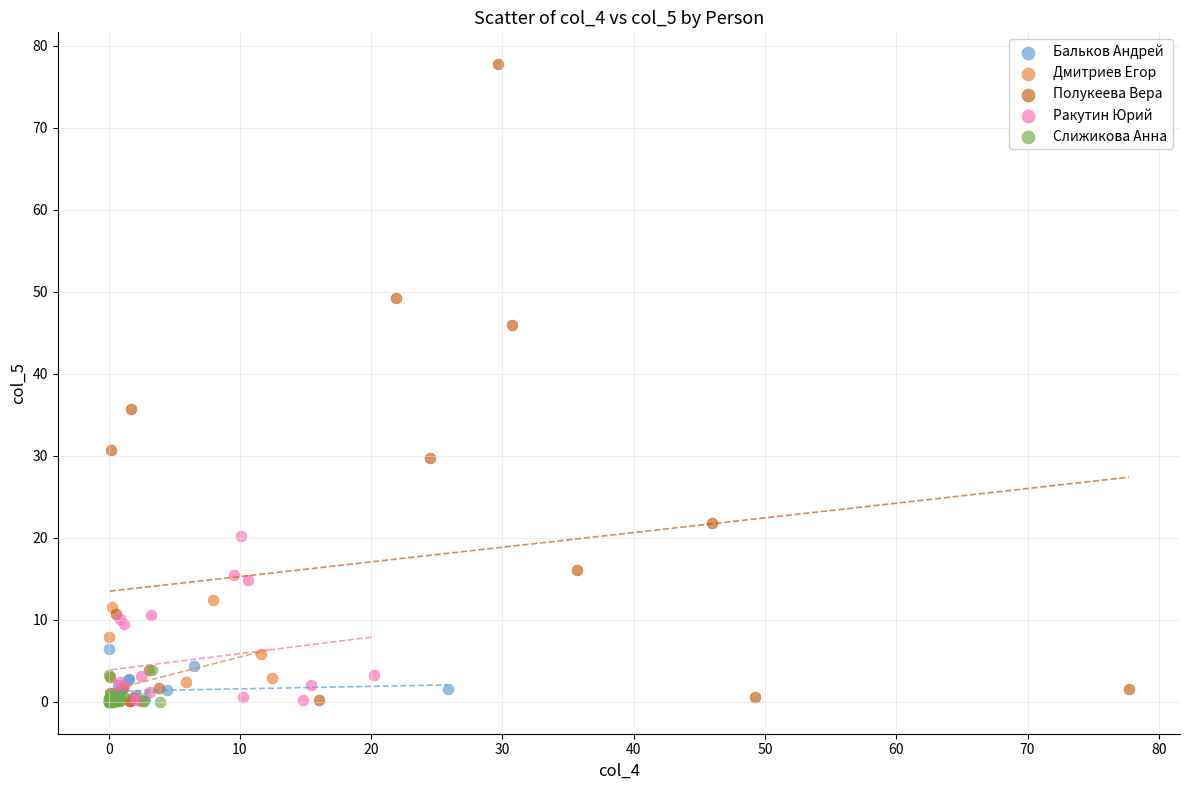

Which series reaches the maximum Y coordinate?

Полукеева Вера